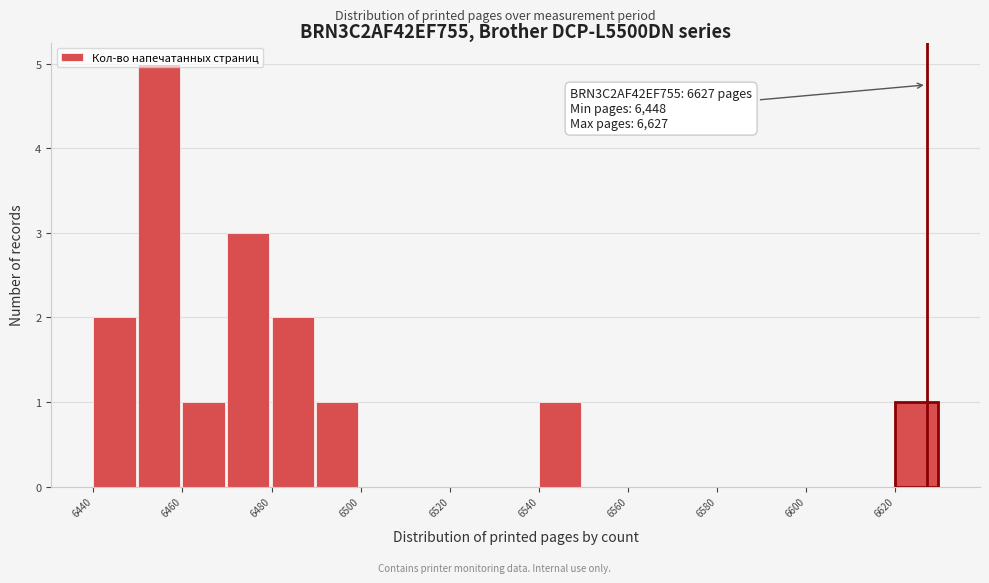

Over which range of the x-axis is the bar tallest?

6450 to 6460